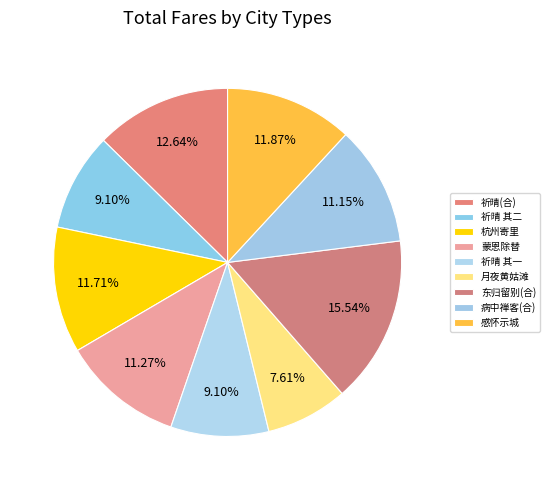

Count the number of slices in the pie.

9